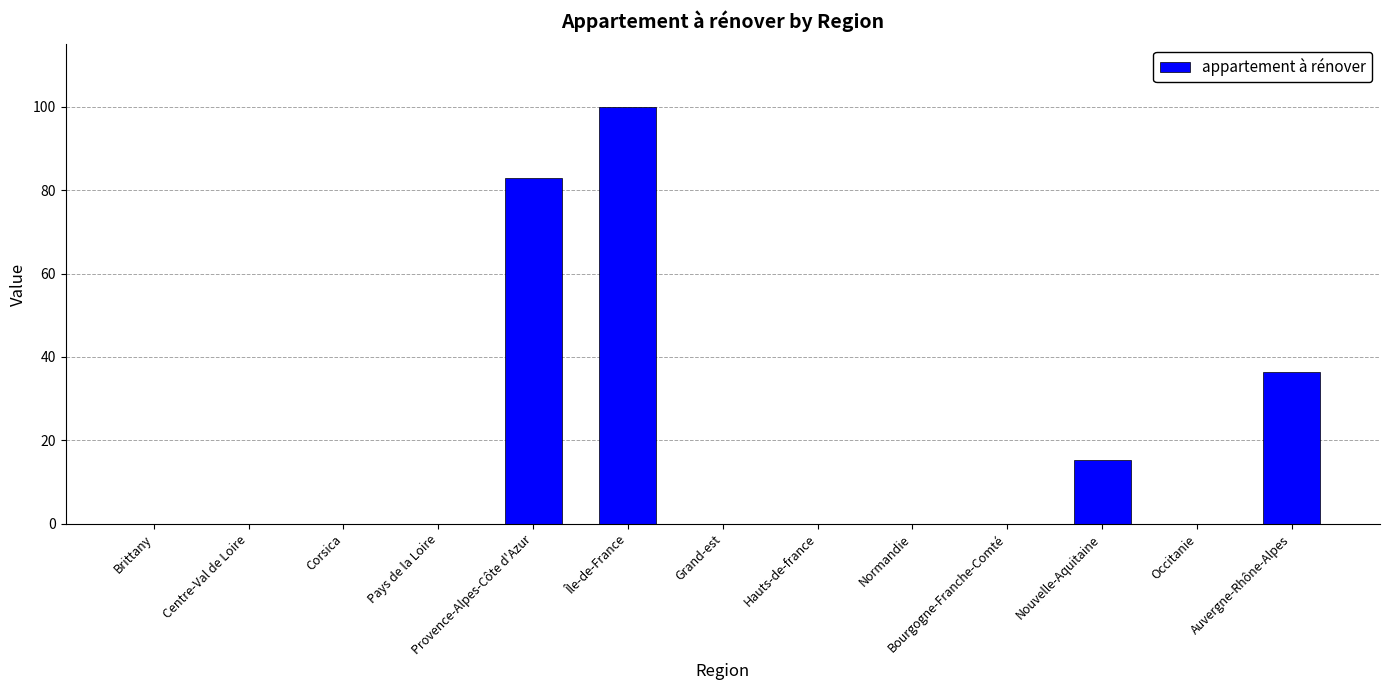

Where is the data nearest to the value 50?

Auvergne-Rhône-Alpes